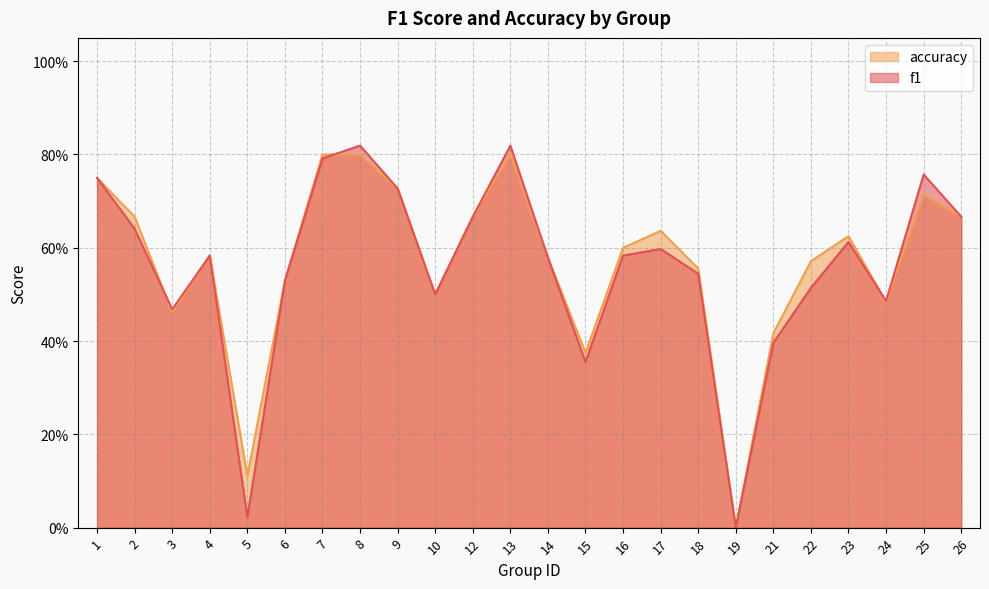

What is the difference between the accuracy values at 24 and 5?

0.4